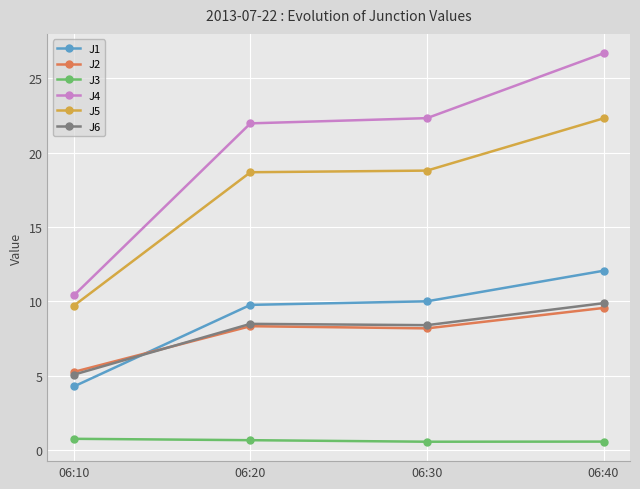

Between 06:20 and 06:40, which series saw the biggest shift?

J4